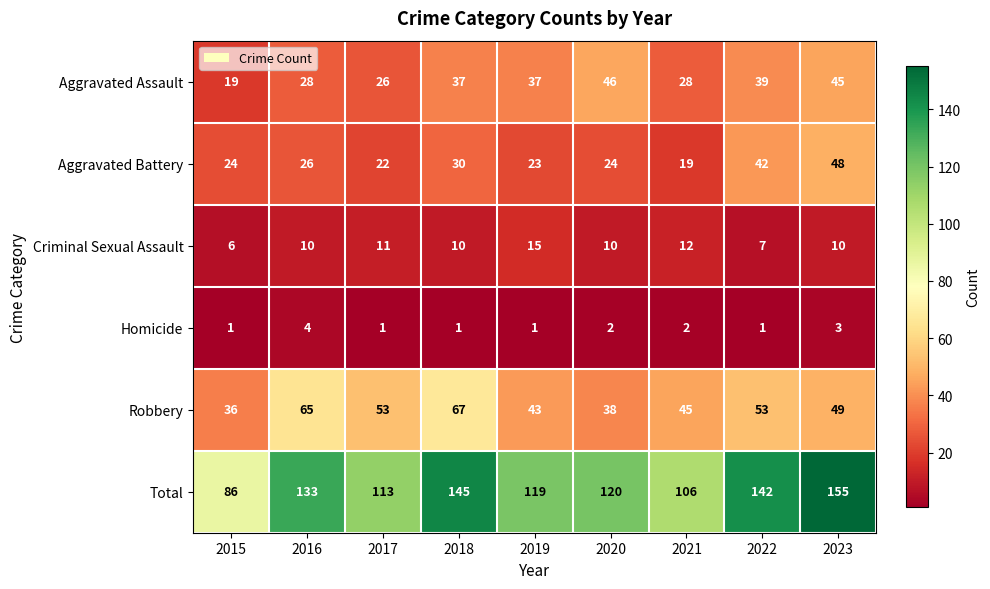

At which category is the sum across all series the highest?

2023